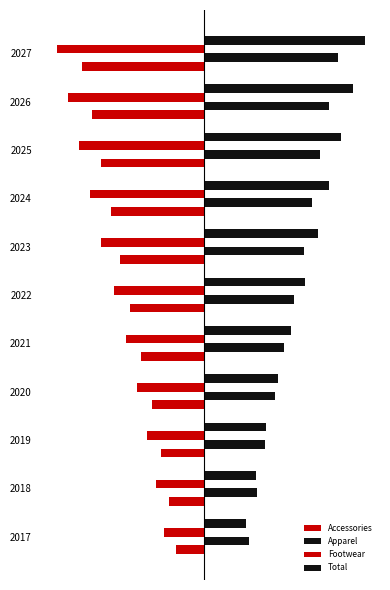

List the series in order of their peak value, lowest first.

Footwear, Accessories, Apparel, Total